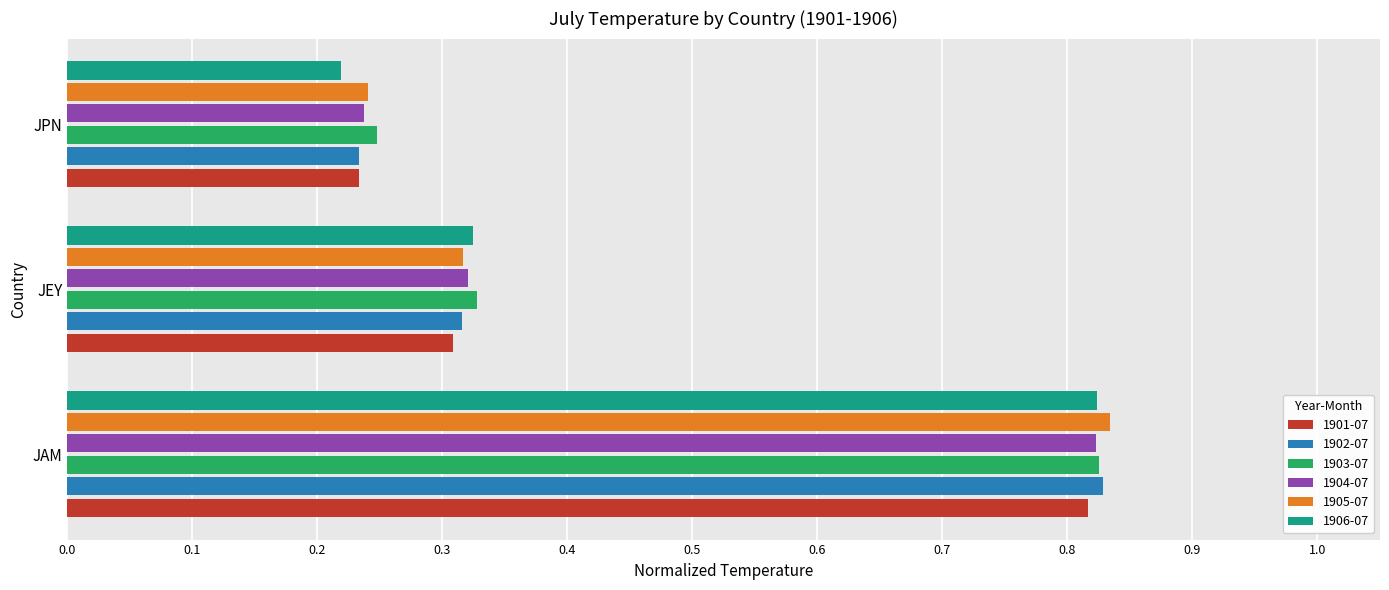

What are all the series names shown in the legend?

1901-07, 1902-07, 1903-07, 1904-07, 1905-07, 1906-07